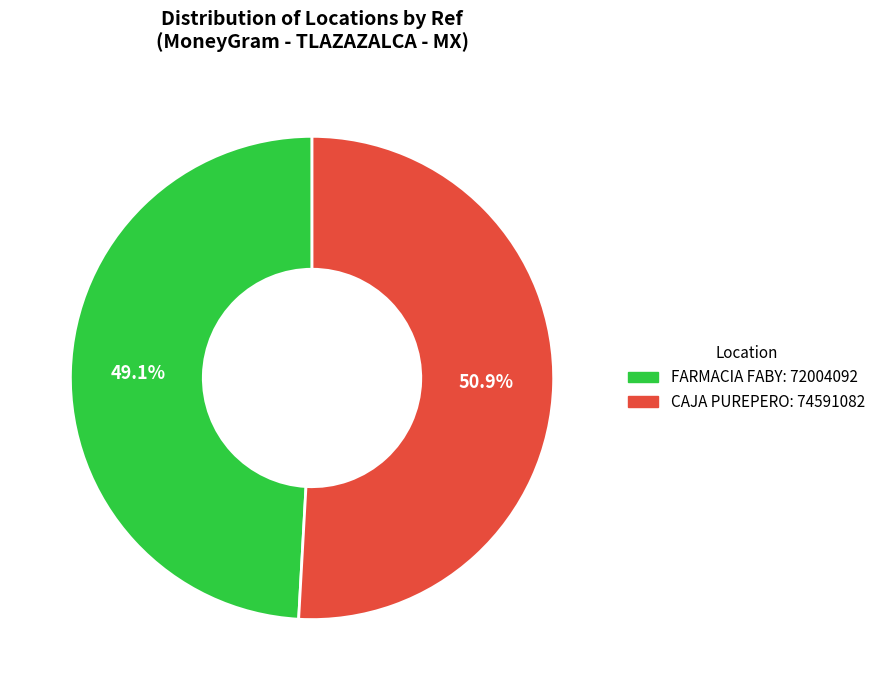

Which category has the smallest portion of the pie?

FARMACIA FABY: 72004092